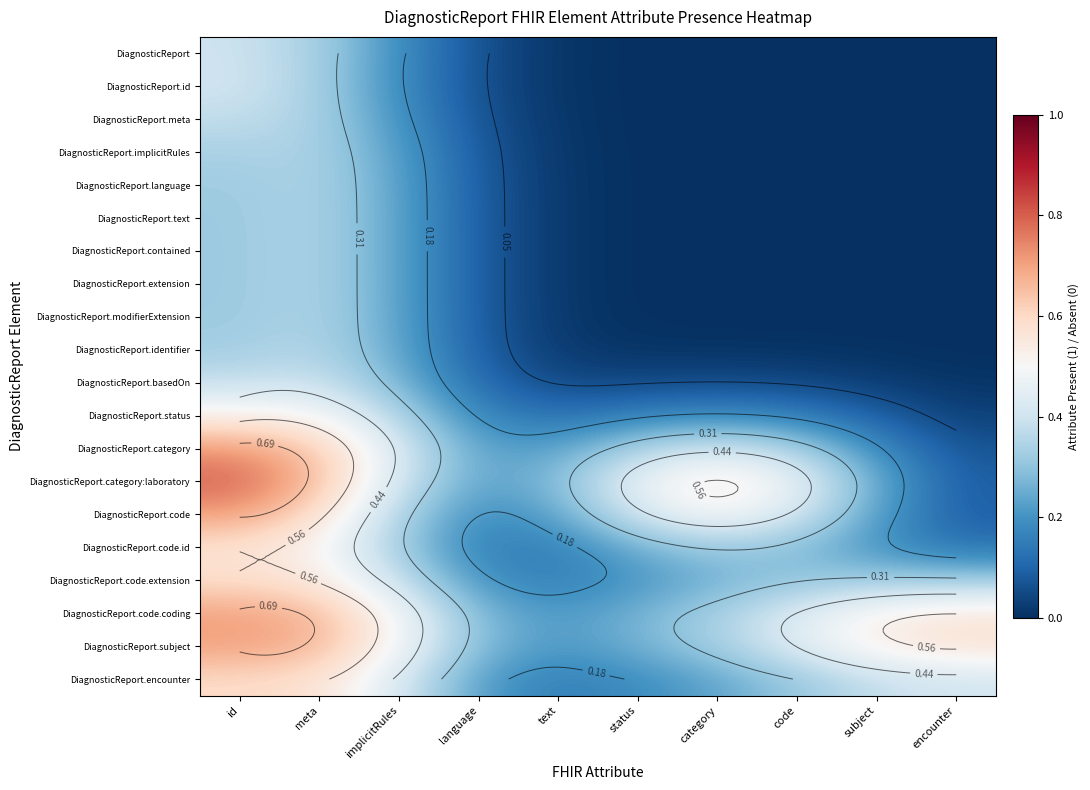

At which label is DiagnosticReport.basedOn closest to 0?

encounter